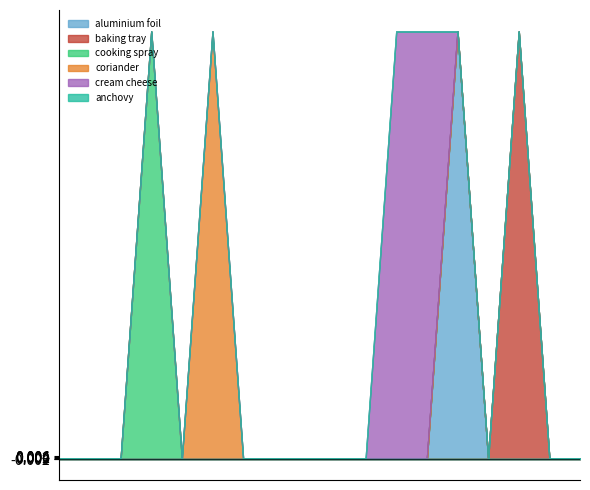

True or false: coriander has more than 0 interior local peaks.

True